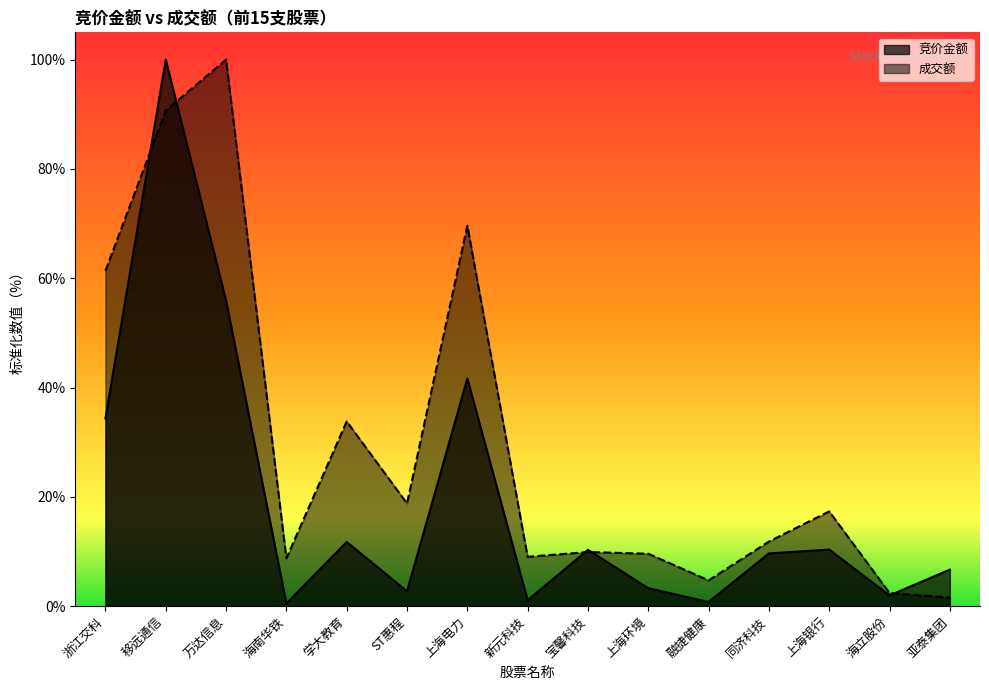

What is the label of the 5th point from the right?

融捷健康